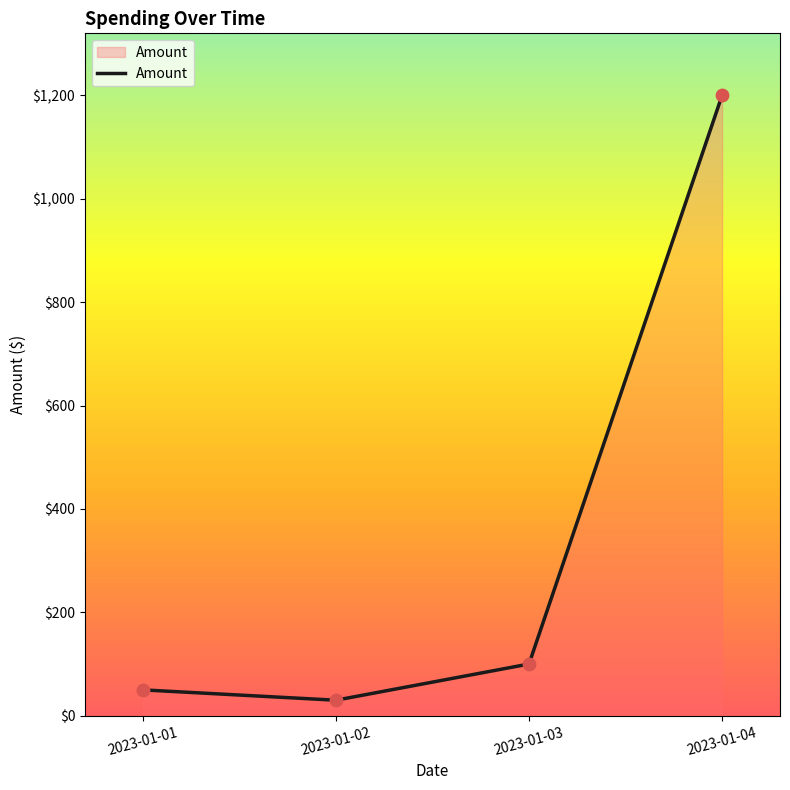

What is the ratio of the value at 2023-01-03 to the value at 2023-01-04?

0.1